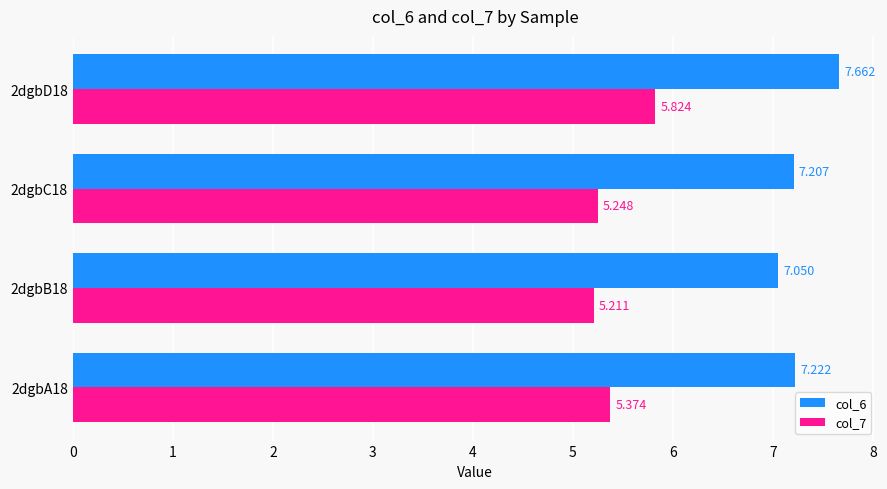

Is the value of col_6 at 2dgbD18 greater than the value of col_7 at 2dgbC18?

Yes